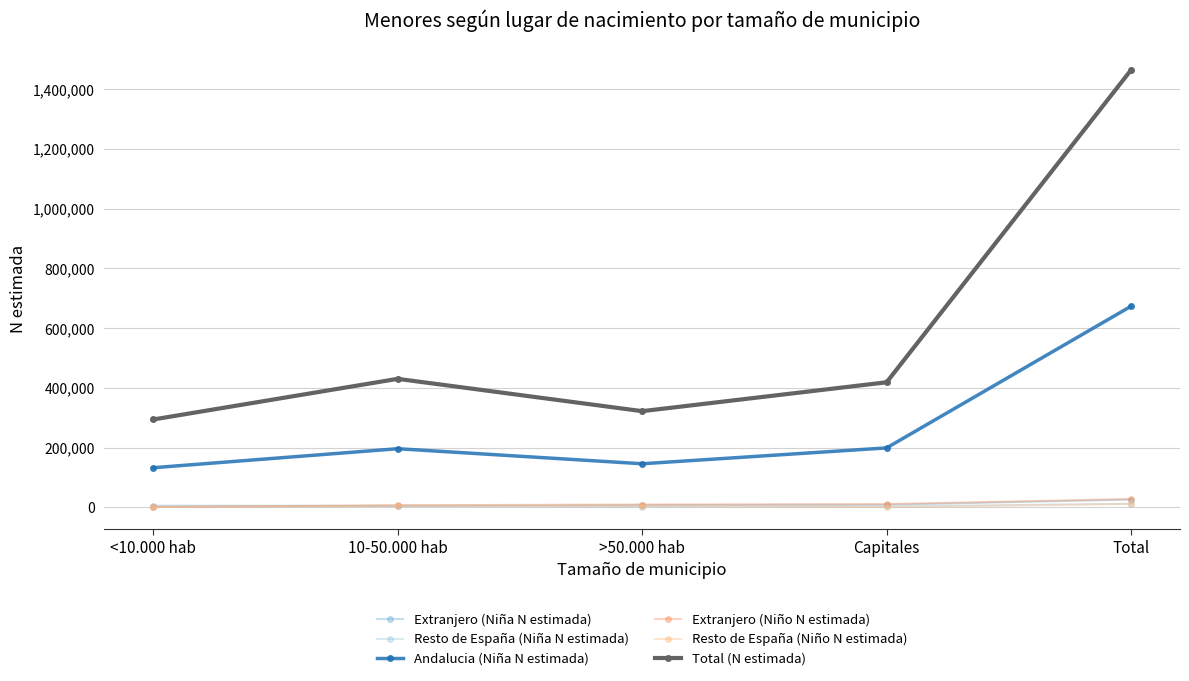

What is the difference between the maximum and second lowest values in the Andalucia (Niña N estimada) series?

527666